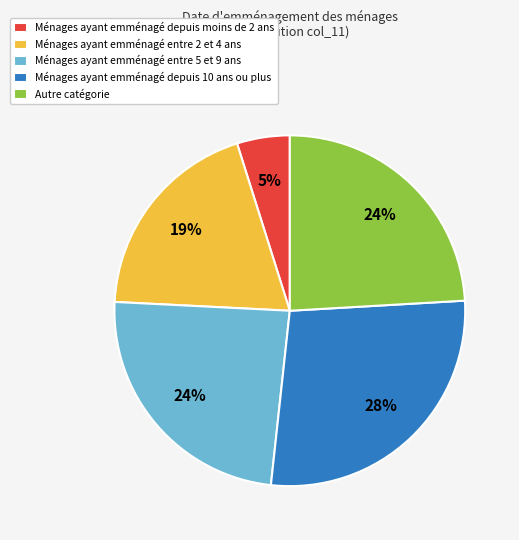

Is it true that Autre catégorie is 35% of the pie?

False